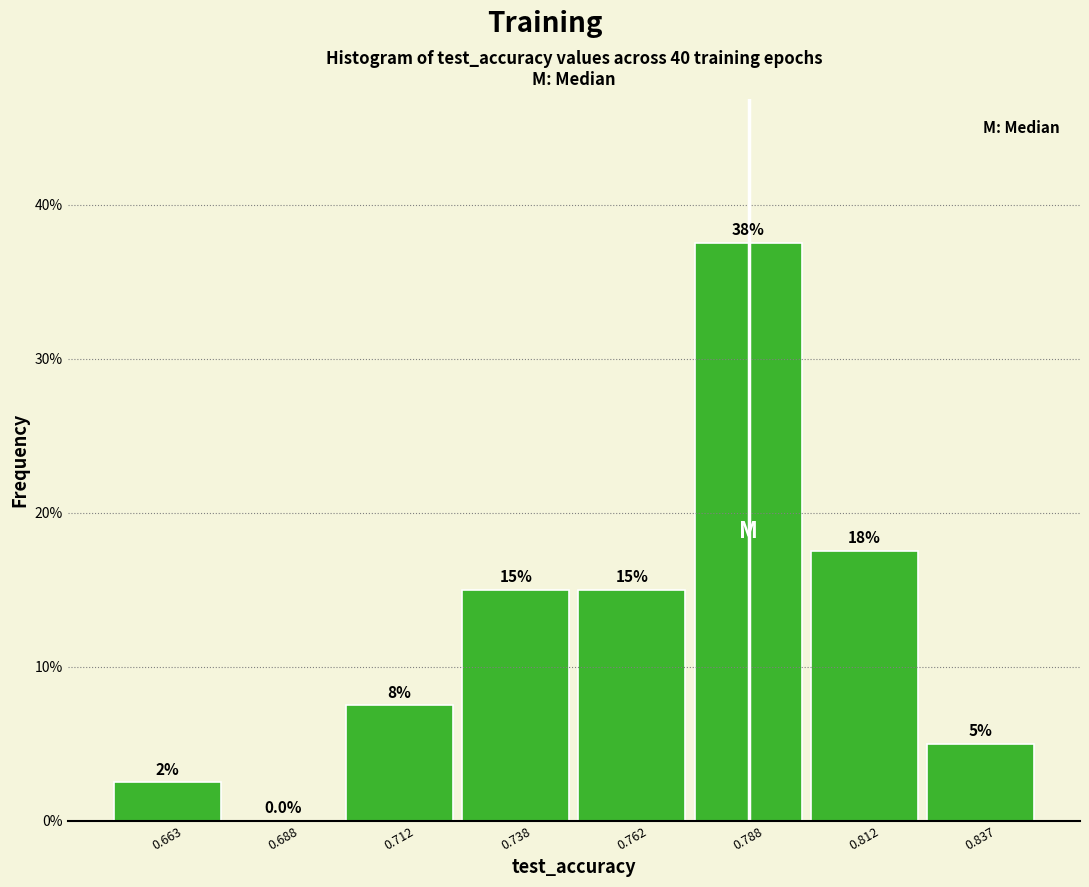

Which range on the x-axis has the tallest bar?

0.775 to 0.800